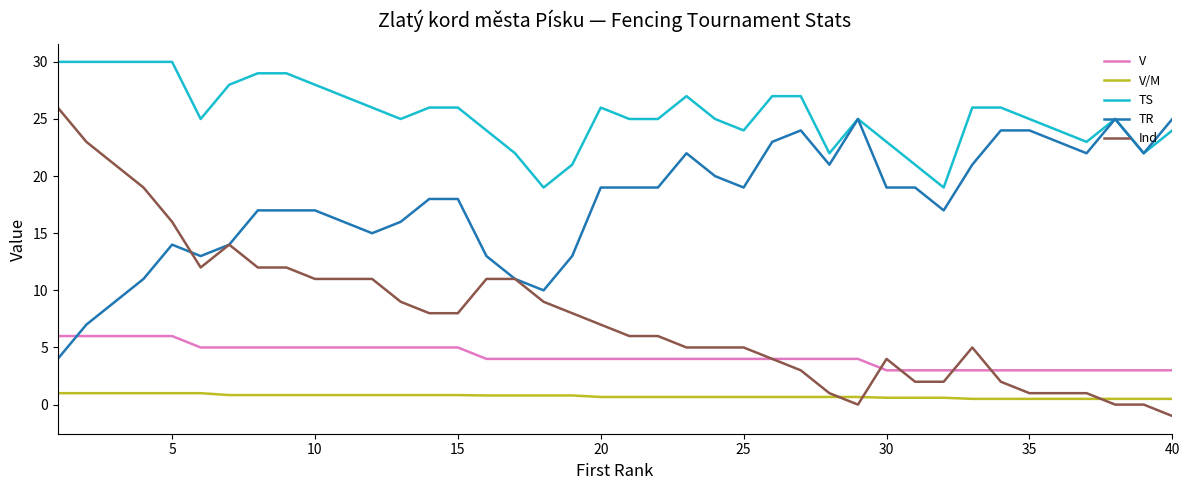

True or false: V/M and V cross at least once.

False